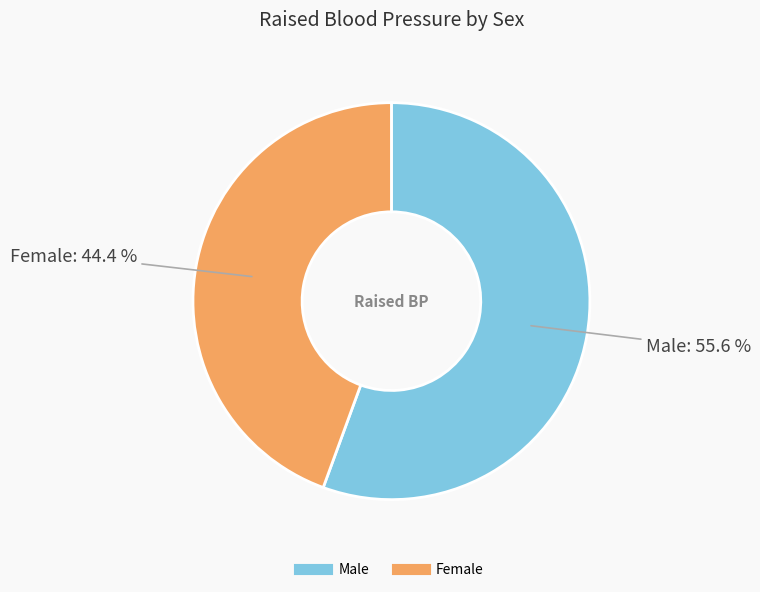

To the nearest percent, what is the difference between the Male and Female slice percentages?

11%